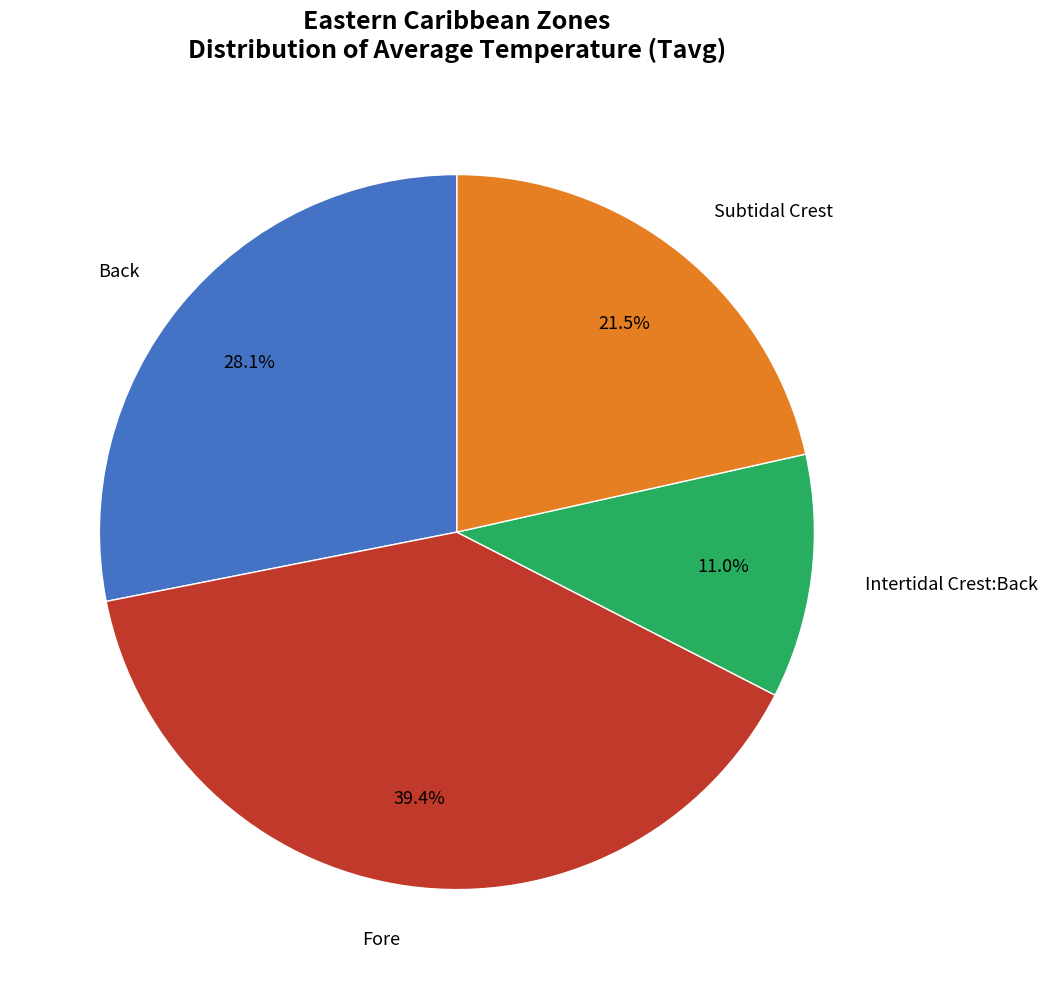

Is there a majority slice in this chart?

No